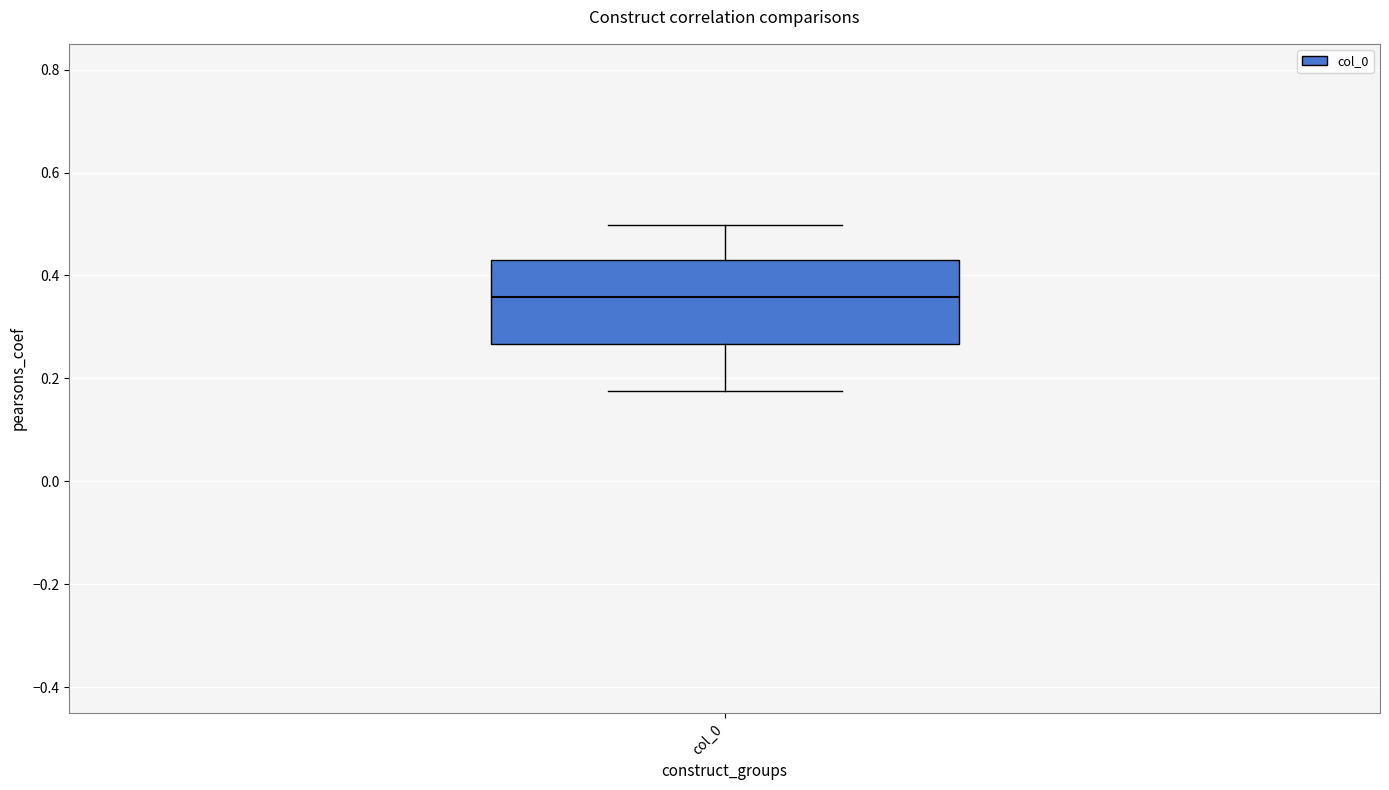

Transcribe this box plot: give where the median line is, the range the box spans, and where the two whiskers end, as read against the y-axis. The values are not printed on the chart, so give them approximately, as read against the axis.

median 0.36, box 0.26 to 0.42, whiskers 0.18 to 0.50